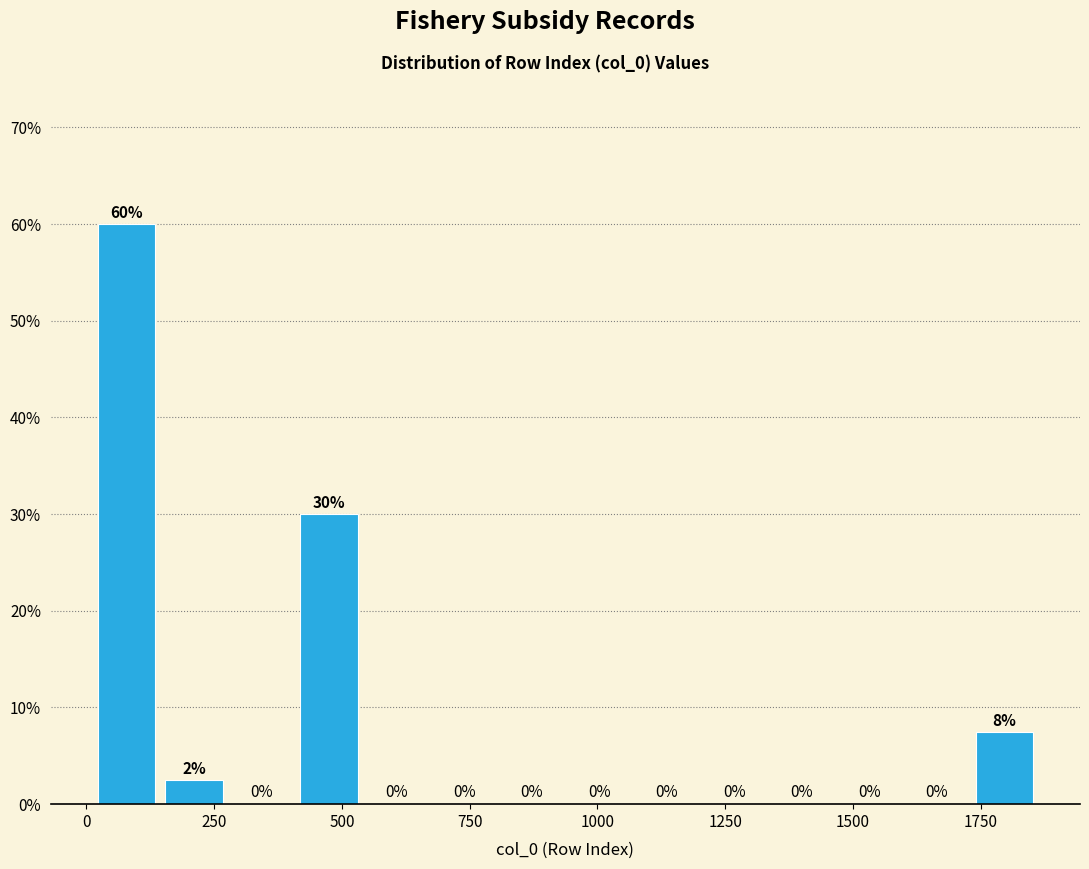

Around what value on the x-axis is the tallest bar? Give the approximate position of its centre, as read against the axis.

100